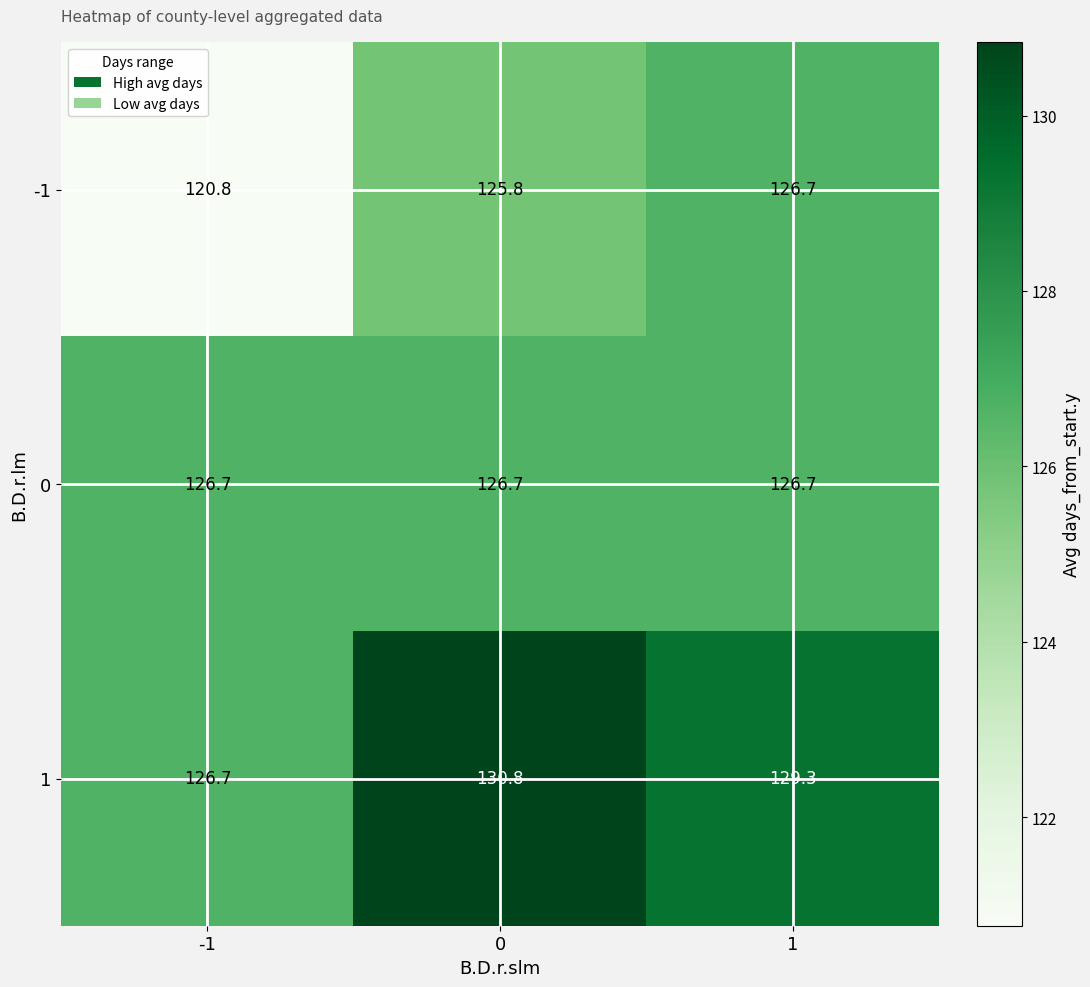

What is the smallest value displayed?

120.8